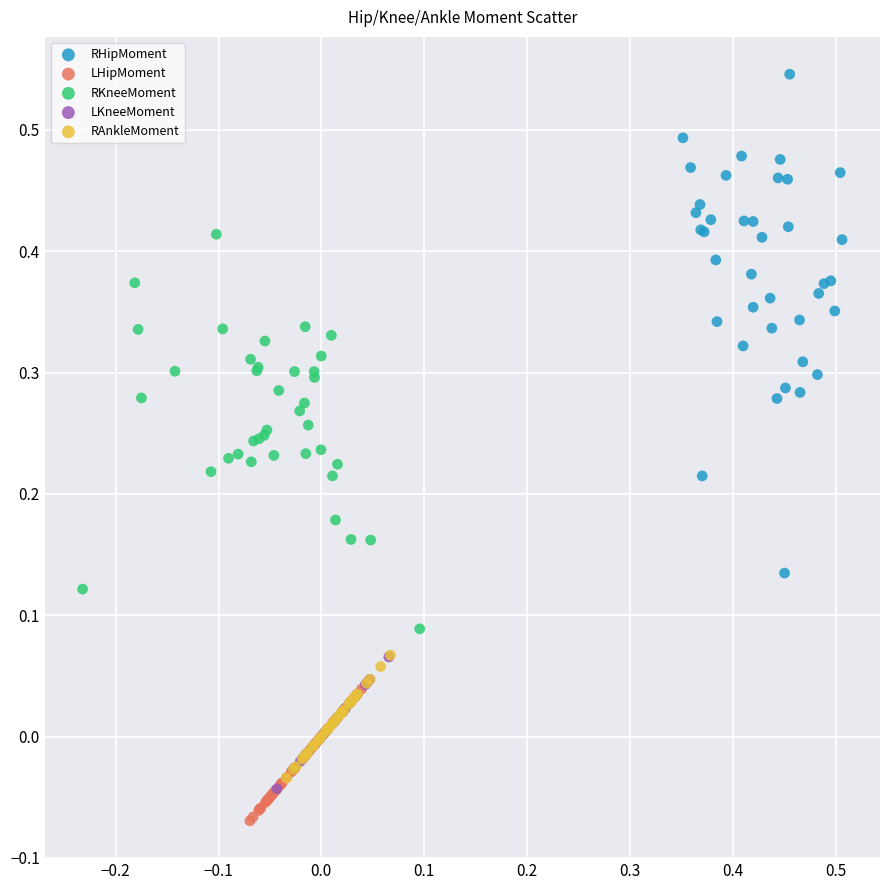

Which series has the largest Y range (max minus min)?

RHipMoment